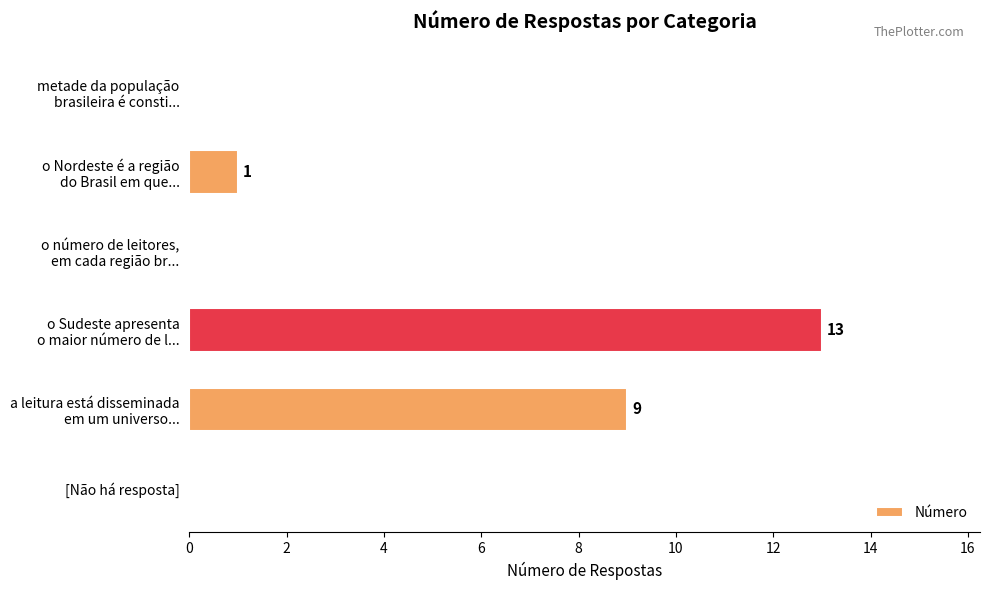

What is the sum of all values?

23